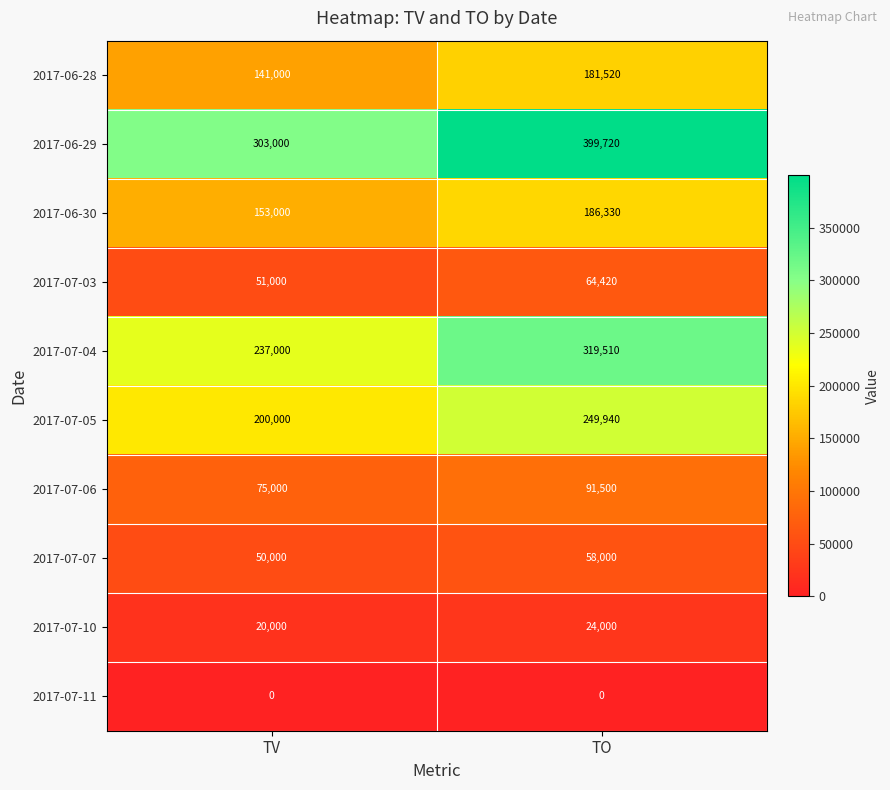

Where is 2017-07-06 nearest to the value 83250?

TV